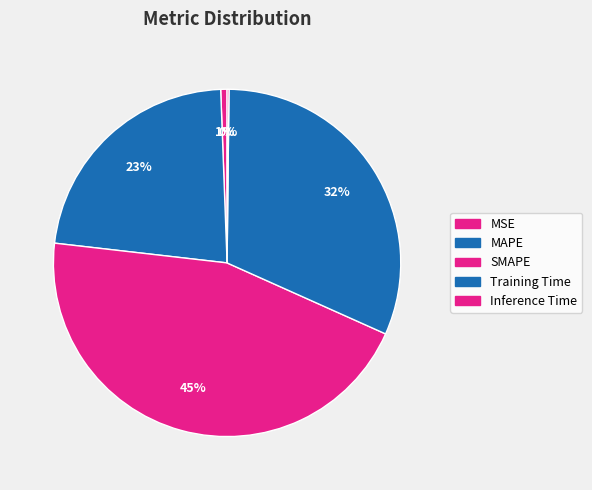

What percentage is the Training Time slice, to the nearest percent?

32%